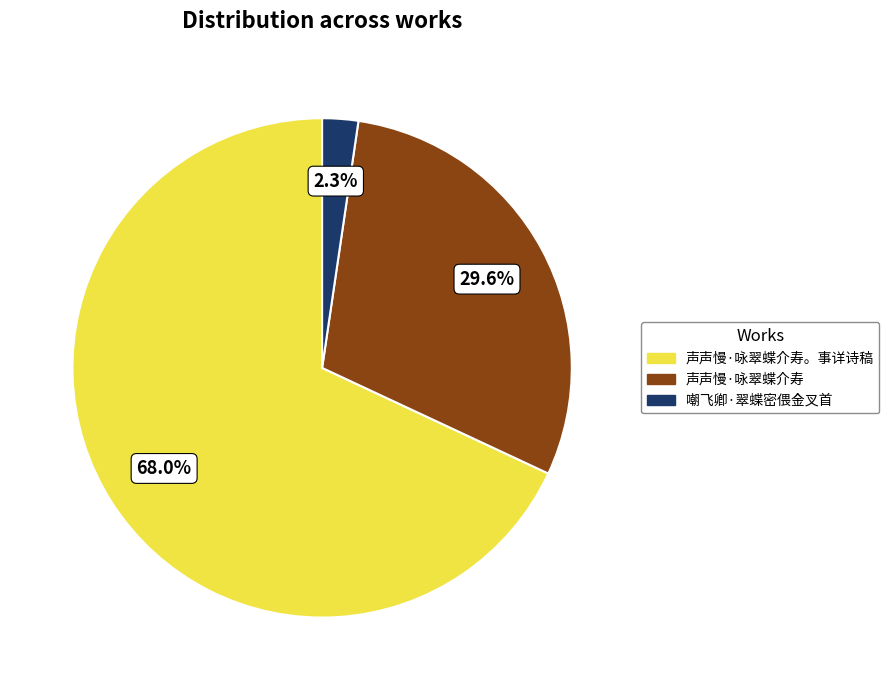

Is there any slice that represents more than half of the pie?

Yes